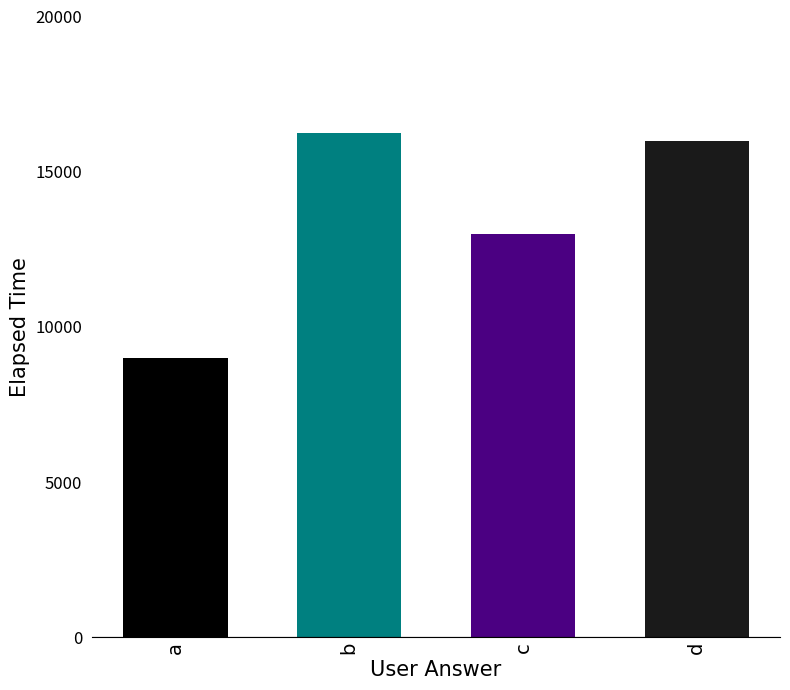

What is the value of the 1st bar from the left?

9000